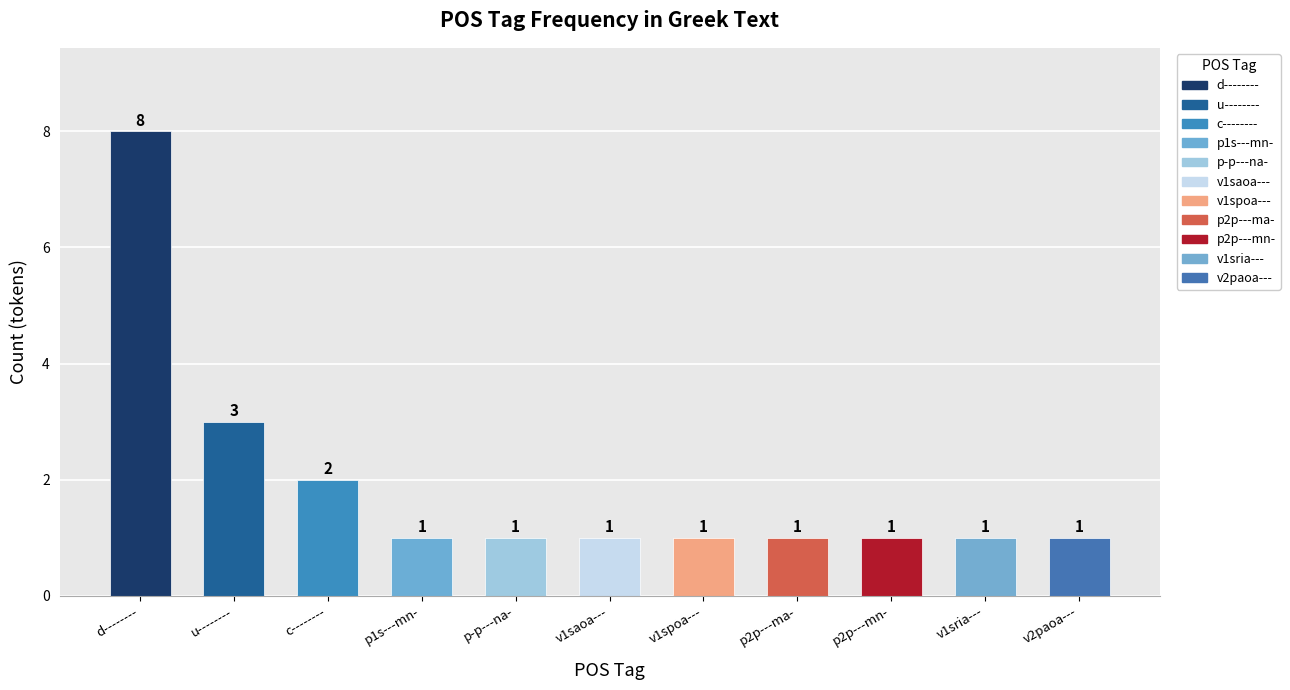

What is the label of the 8th bar from the left?

p2p---ma-